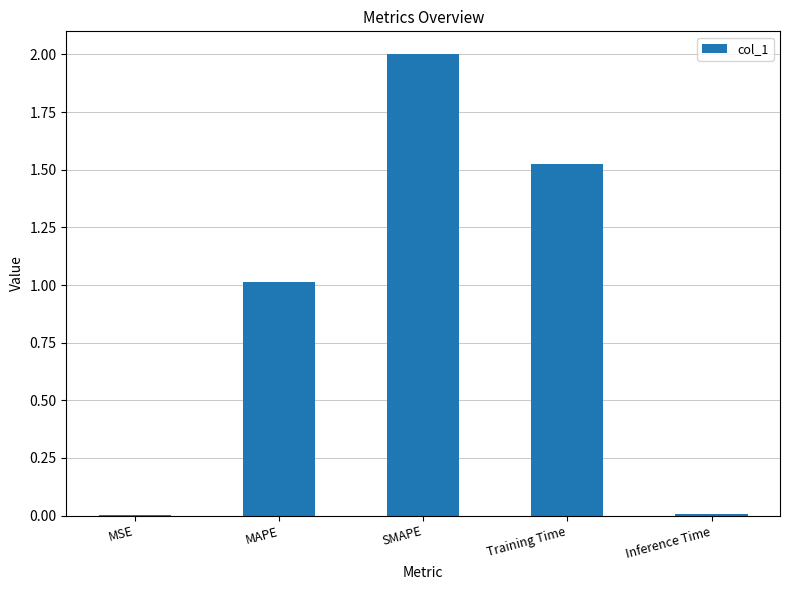

What is the difference between the values at MAPE and Training Time?

0.5